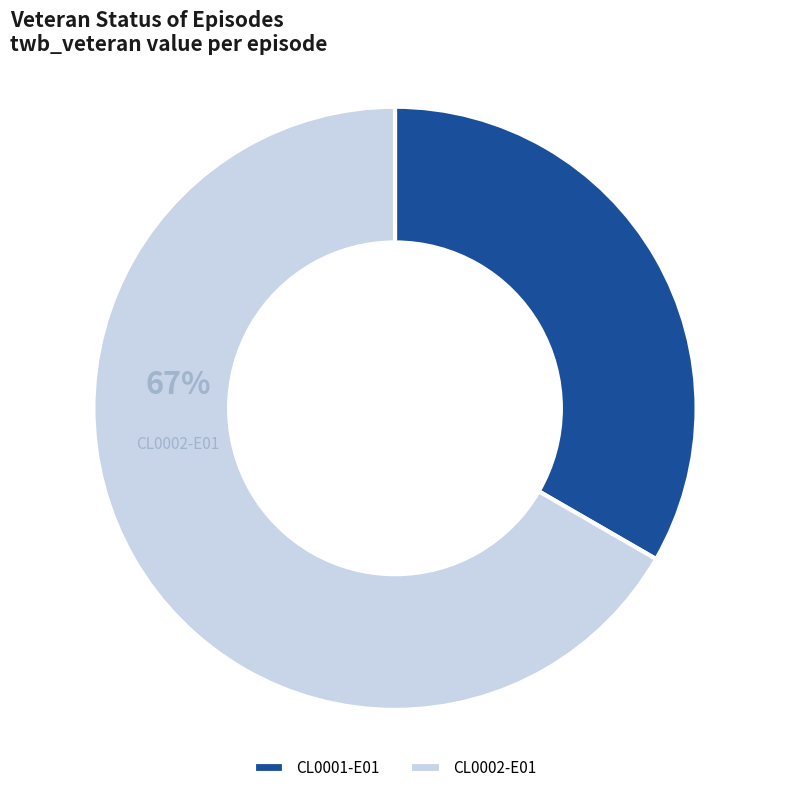

The CL0002-E01 slice represents 58% of the pie. True or false?

False